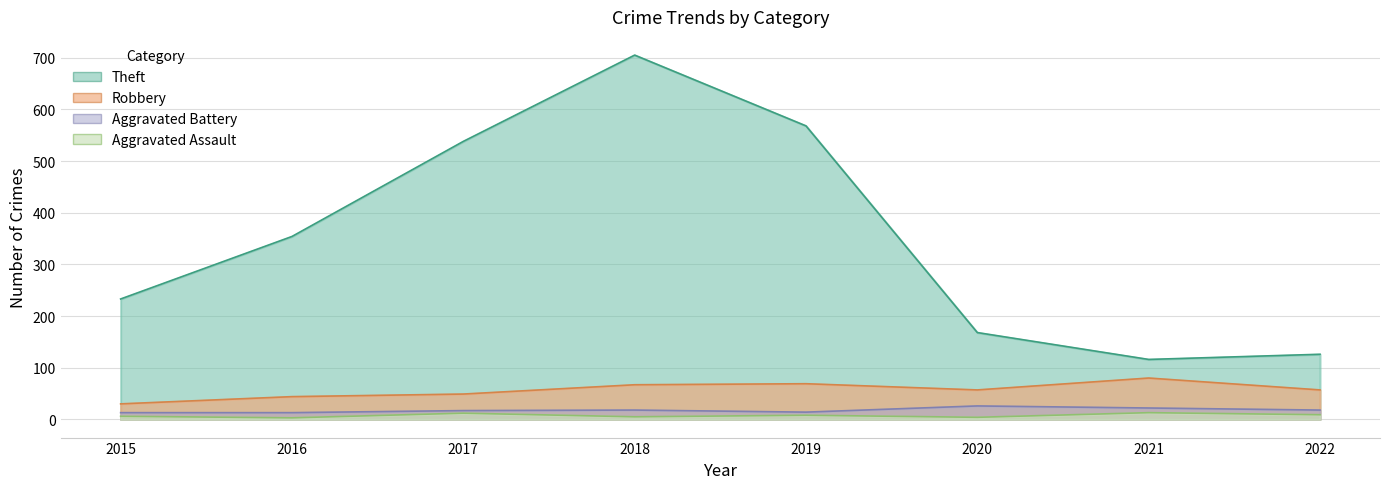

What are all the series names shown in the legend?

Aggravated Assault, Aggravated Battery, Robbery, Theft